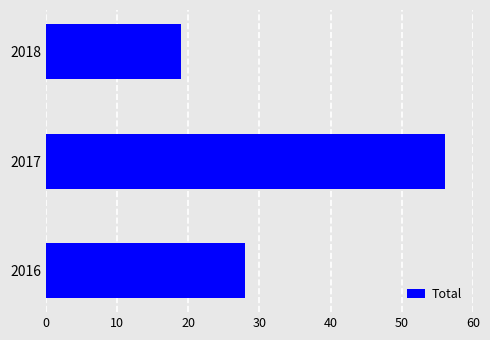

Reading bottom to top, list all the values displayed in this chart.

2016=28	2017=56	2018=19